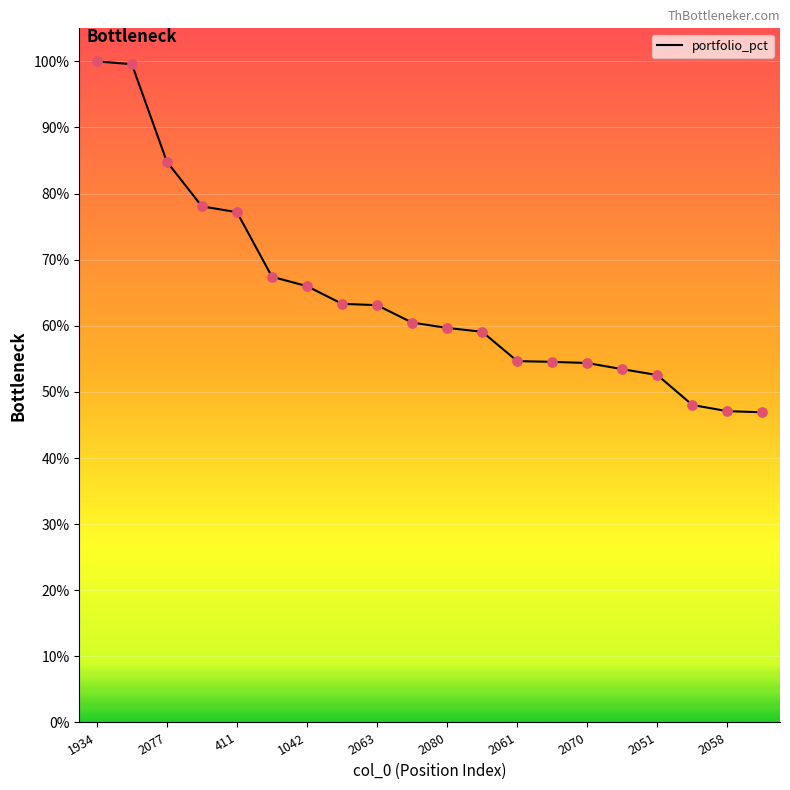

What is the greatest value displayed?

100.0